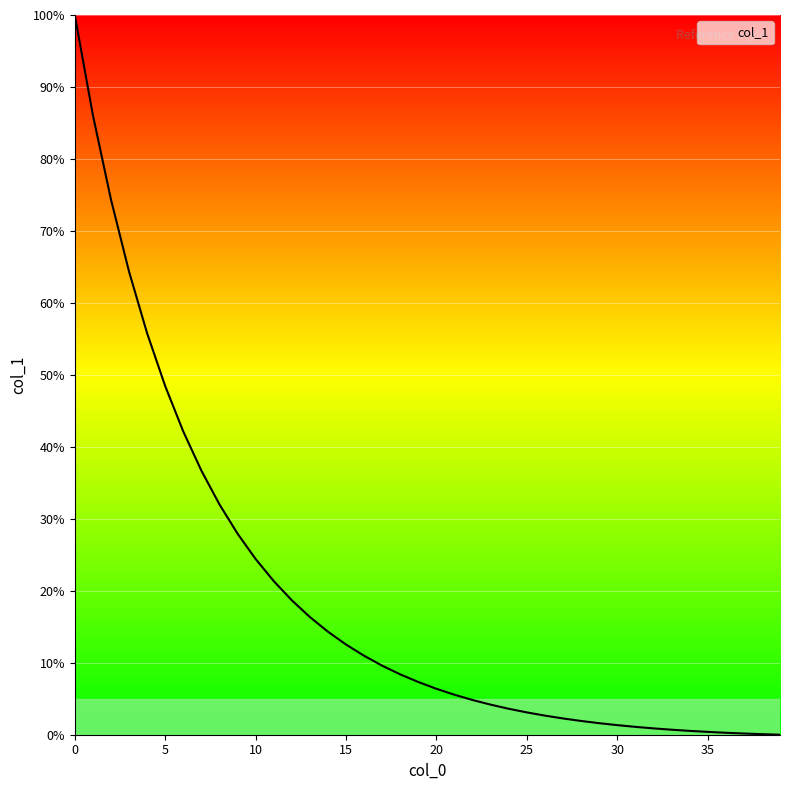

What is the maximum value shown in the chart?

100.0